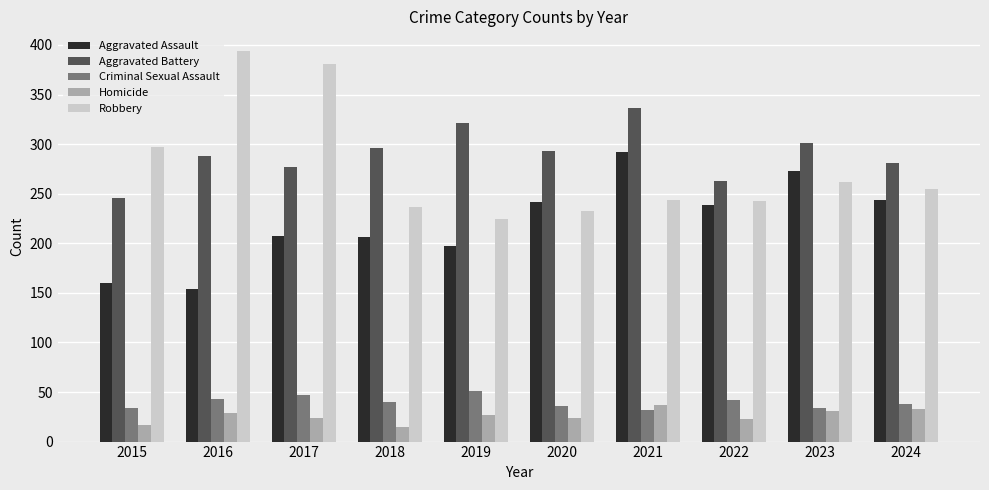

The value of Aggravated Assault at 2016 is 38. True or false?

False